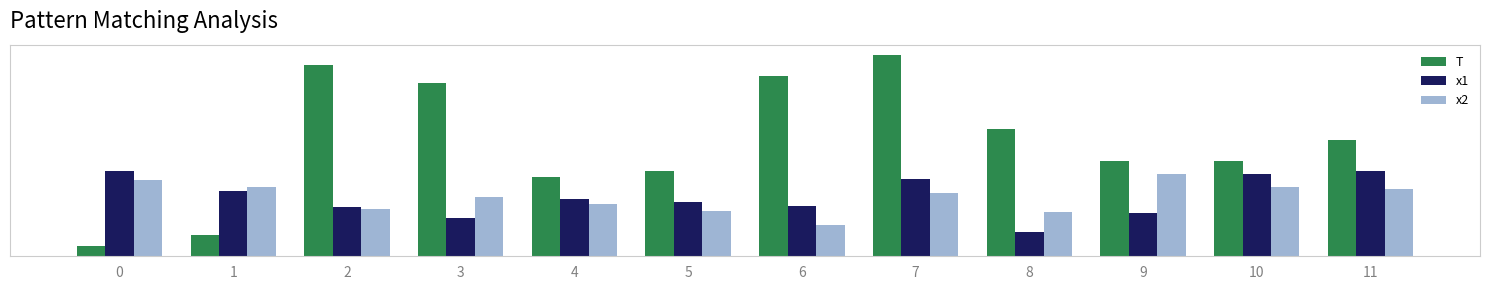

At which label is T closest to 10?

9